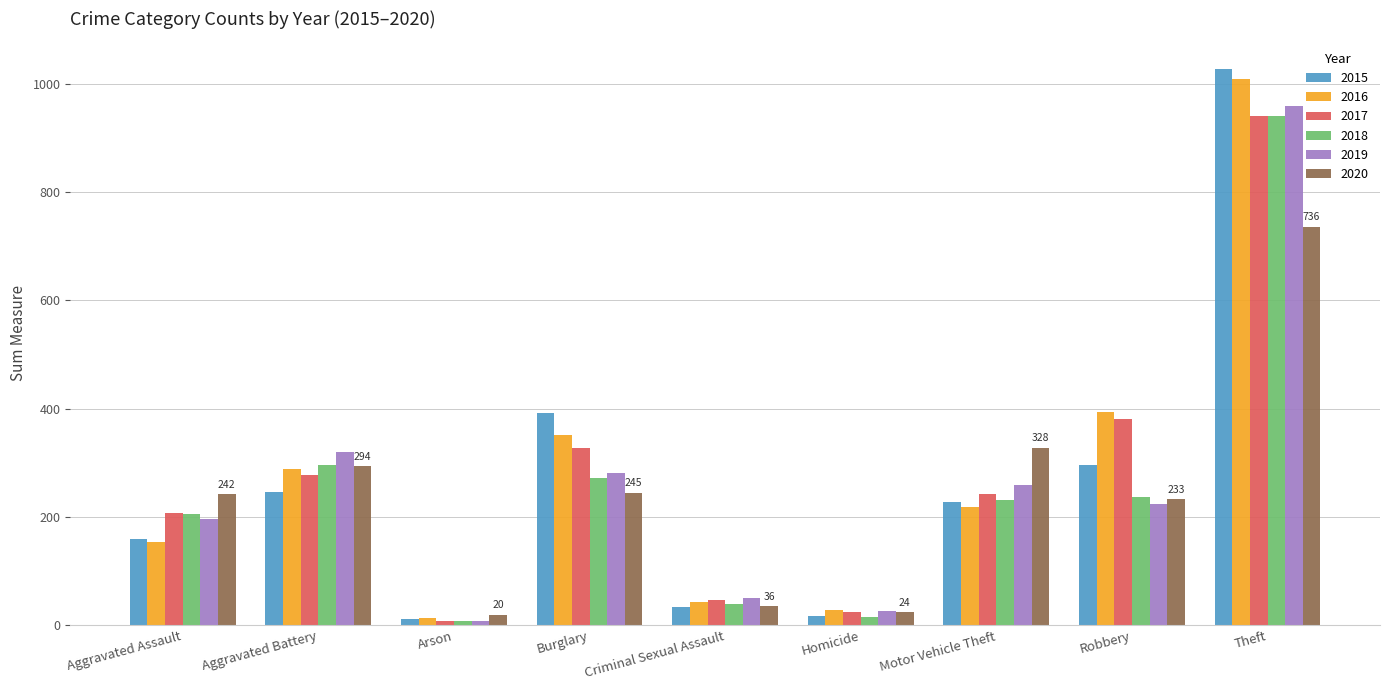

What is the lowest value of the 2016 series?

13